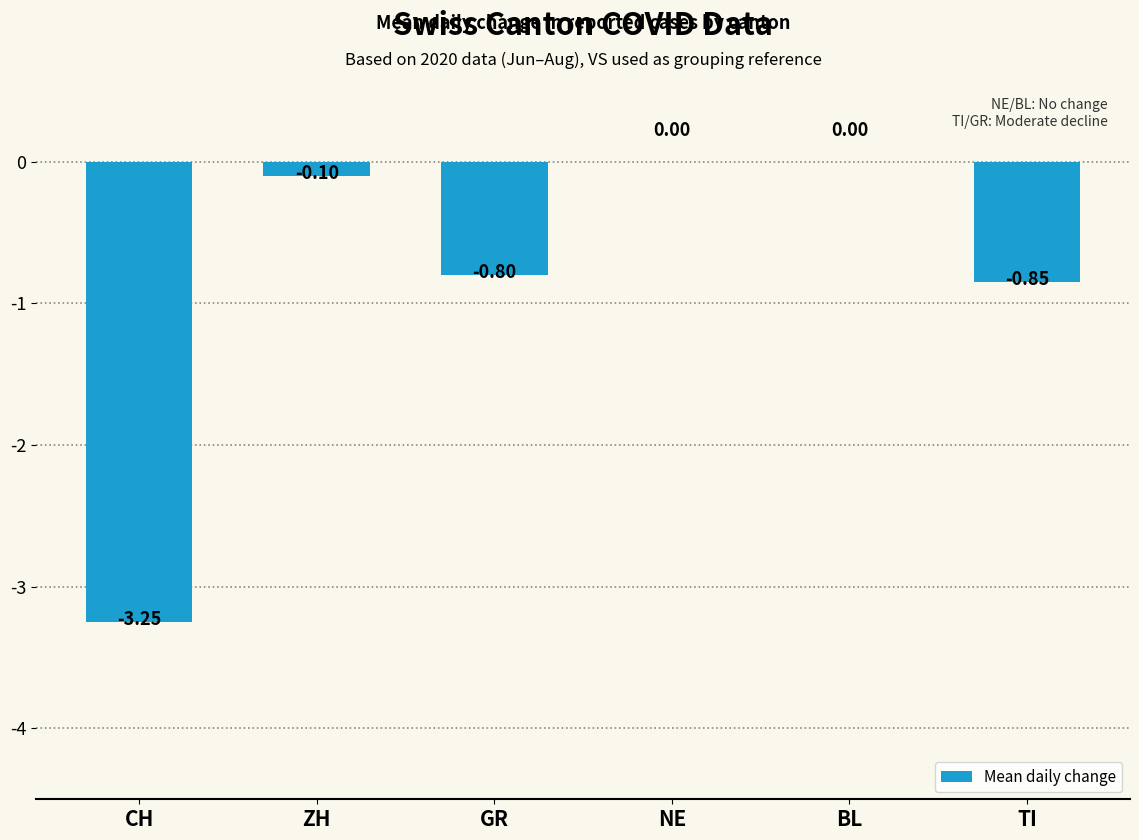

Between CH and BL, which is larger?

BL